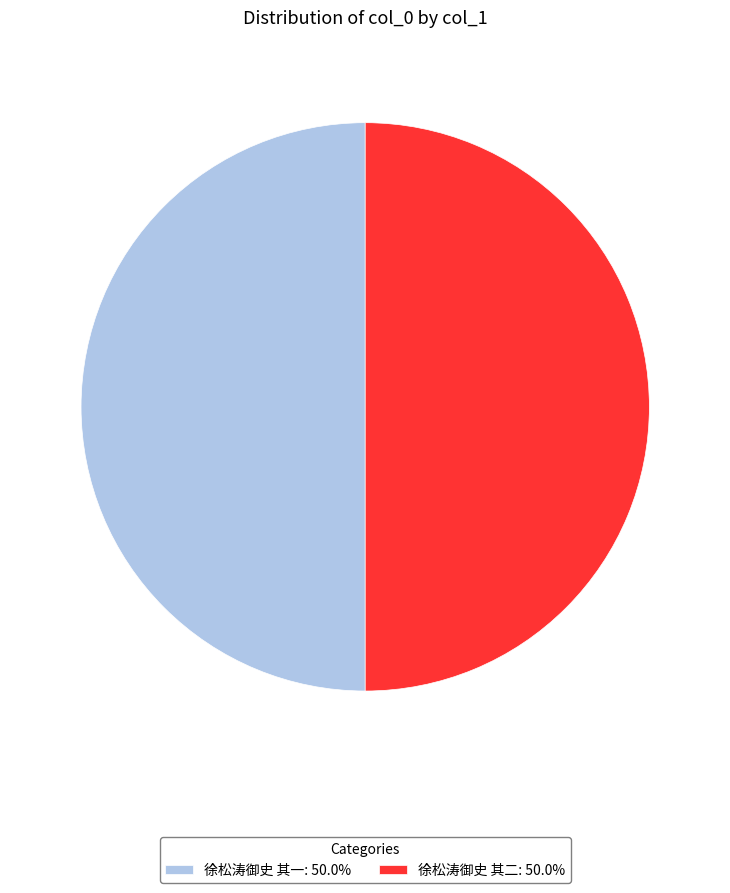

Count the number of slices in the pie.

2